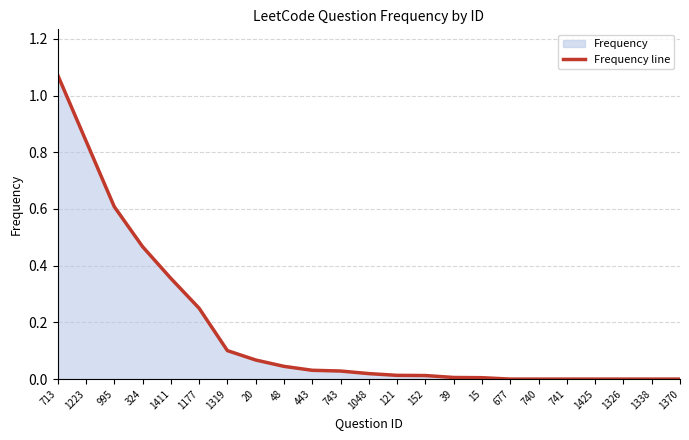

At which category does the chart reach its peak across all series?

713